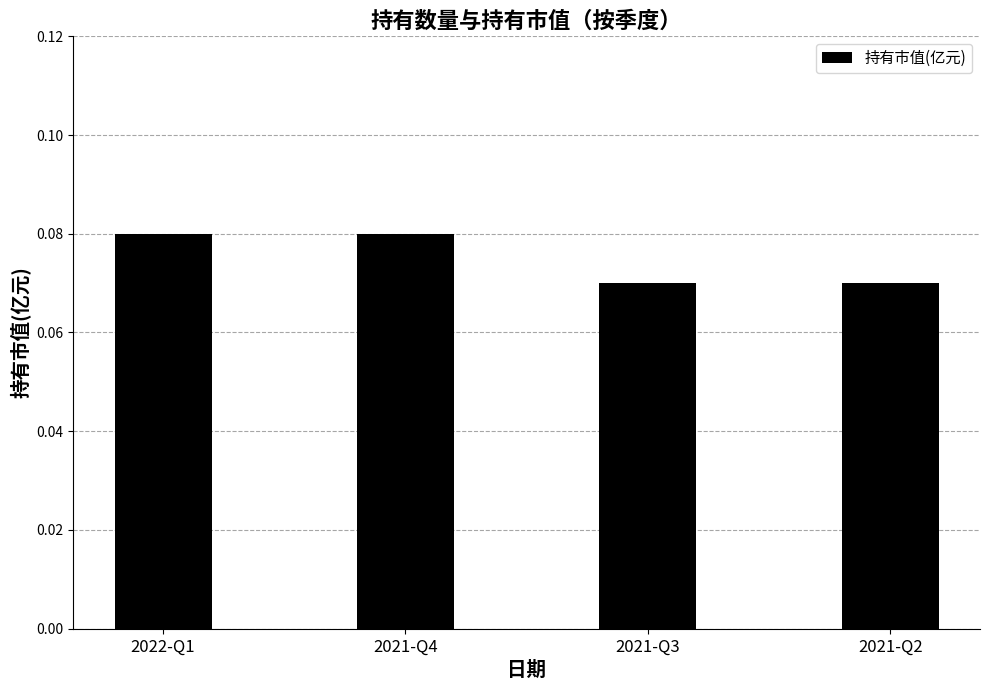

Between 2021-Q3 and 2022-Q1, which is larger?

2022-Q1